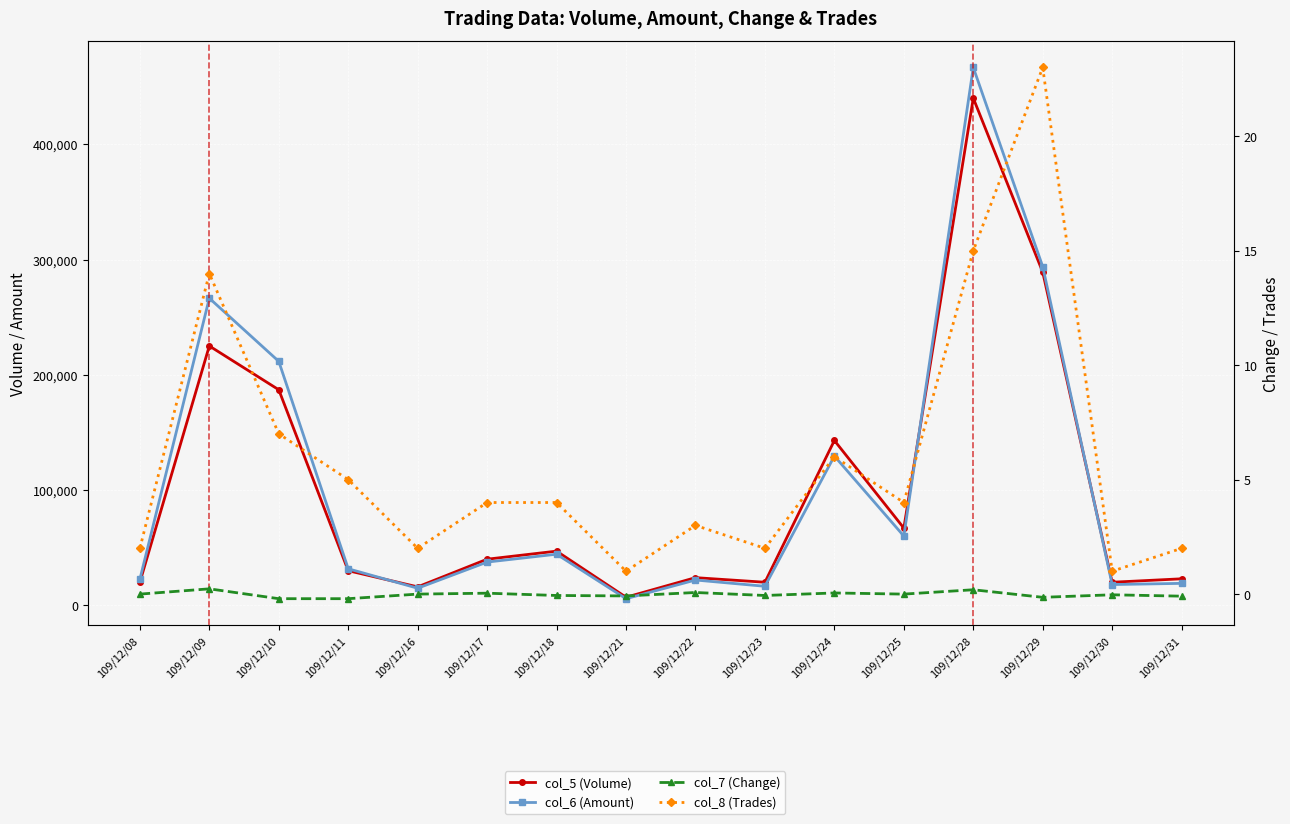

How many categories are shown in the chart?

16